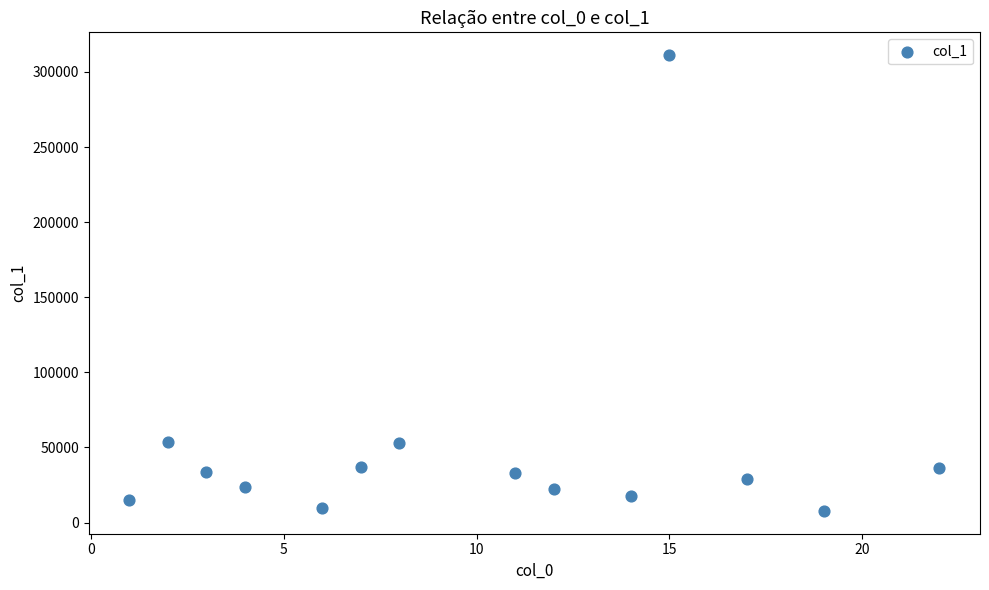

What is the range of Y values (max minus min)?

303499.4